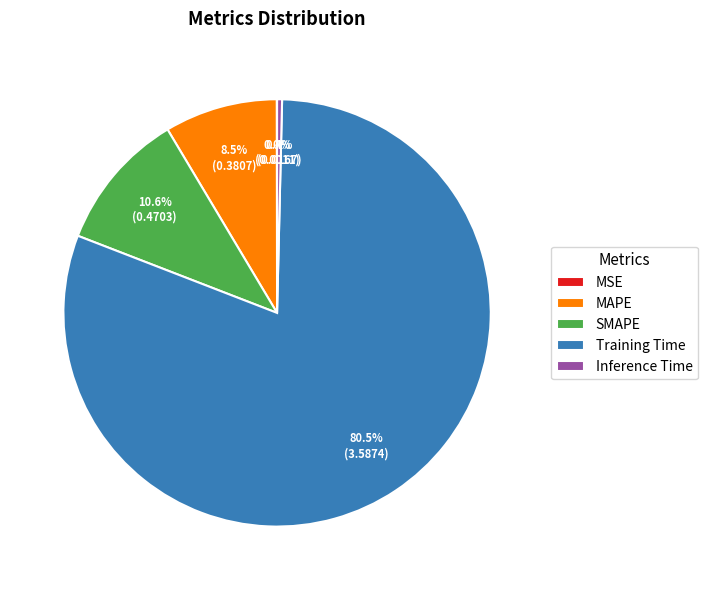

Is there any slice that represents more than half of the pie?

Yes